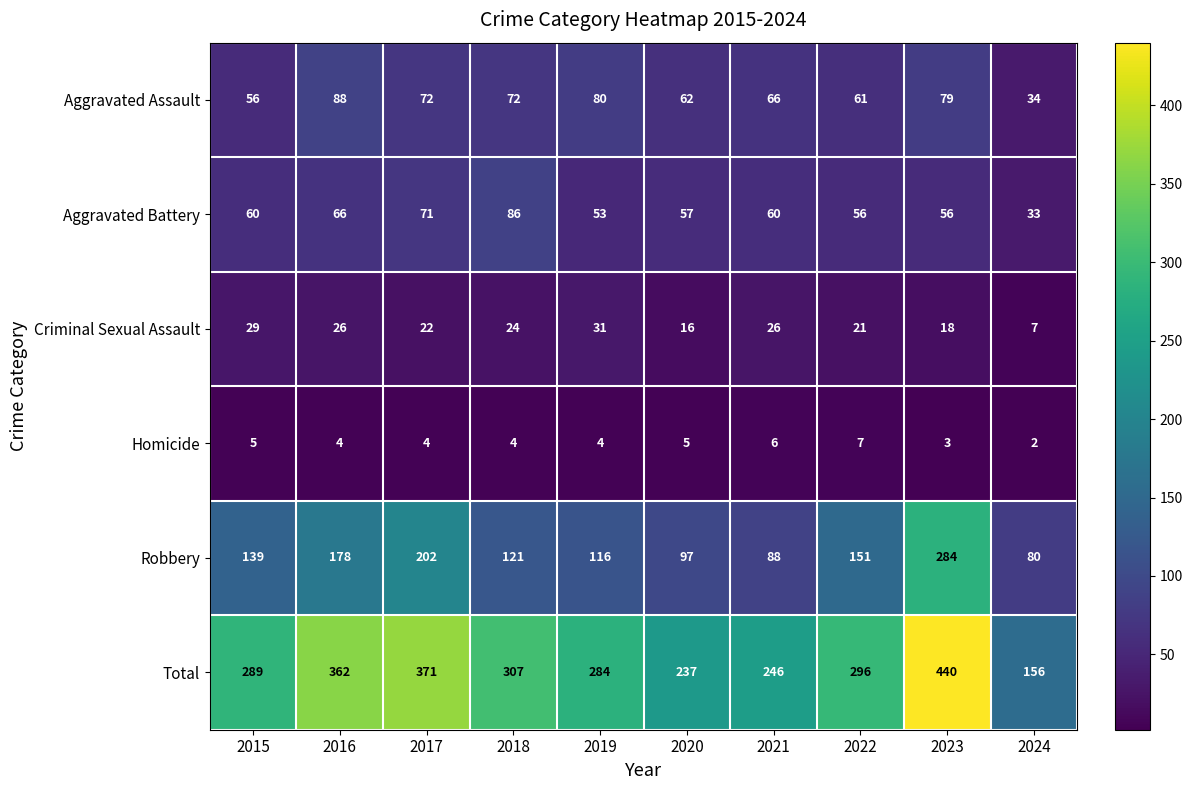

Which category has the lowest value in the Criminal Sexual Assault series?

2024